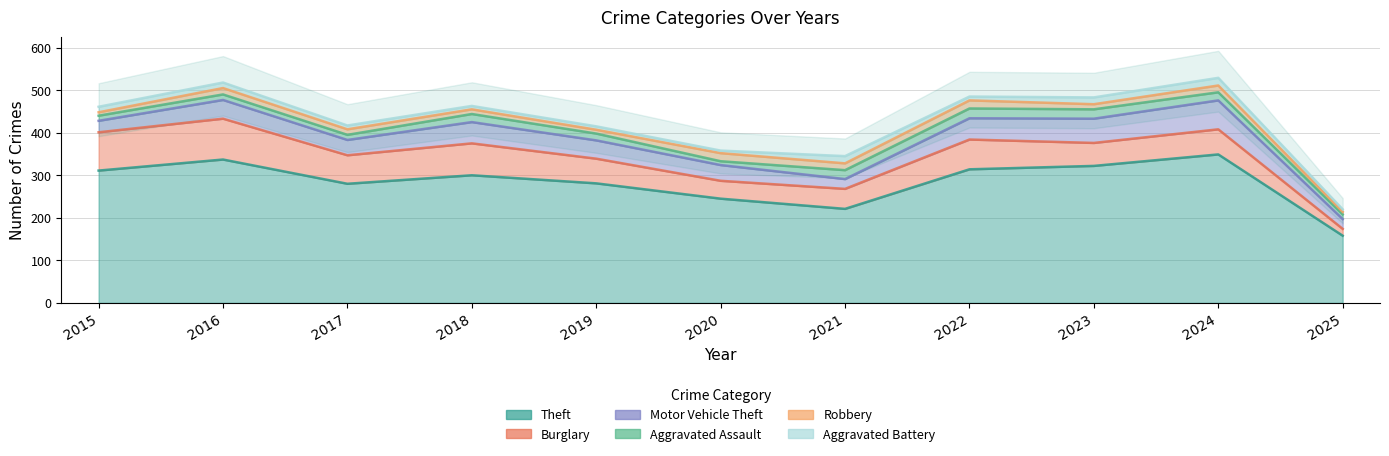

Rank the categories by Theft value from highest to lowest.

2024, 2016, 2023, 2022, 2015, 2018, 2019, 2017, 2020, 2021, 2025